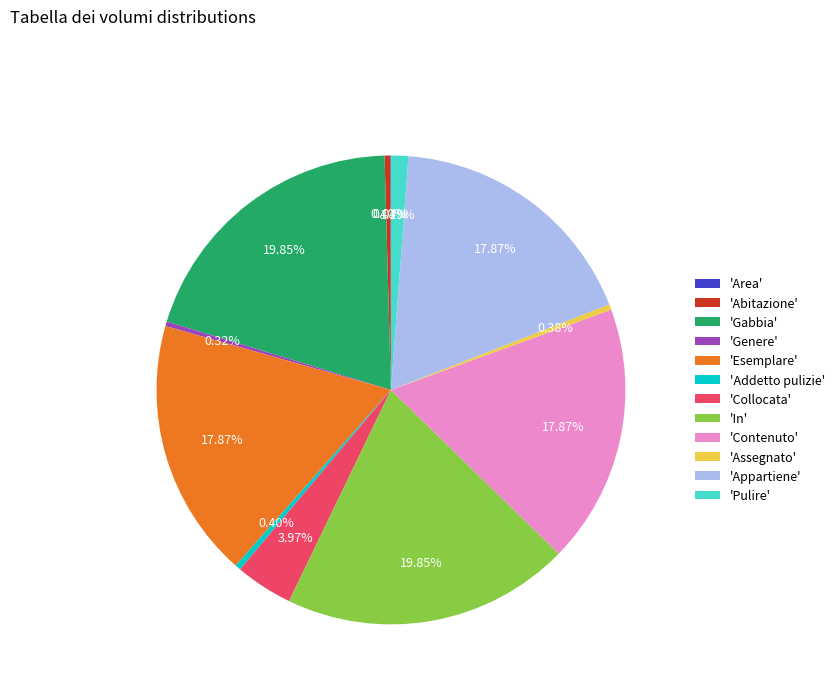

Is 'Gabbia' the majority of the pie?

No